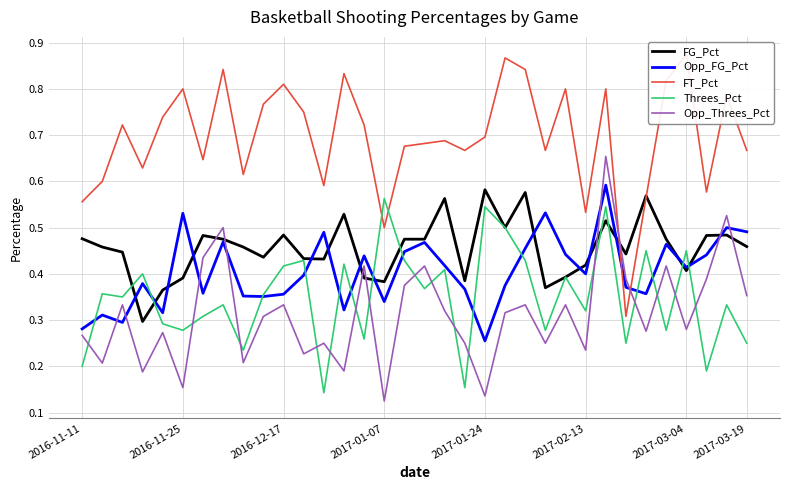

How many interior local valleys does the FT_Pct series have?

10